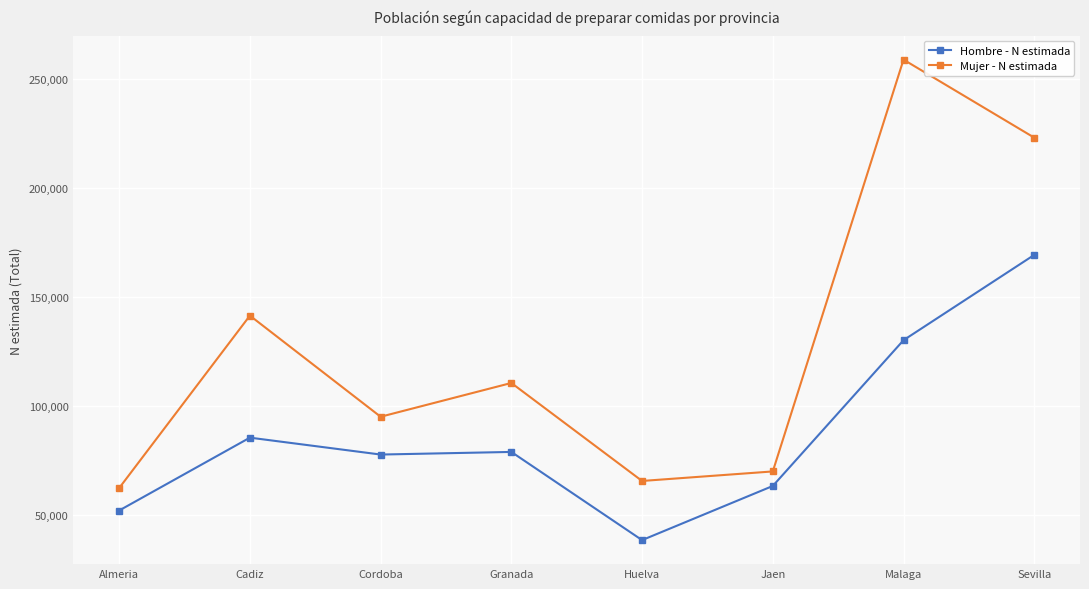

Does the chart display data point markers on the line(s)?

Yes